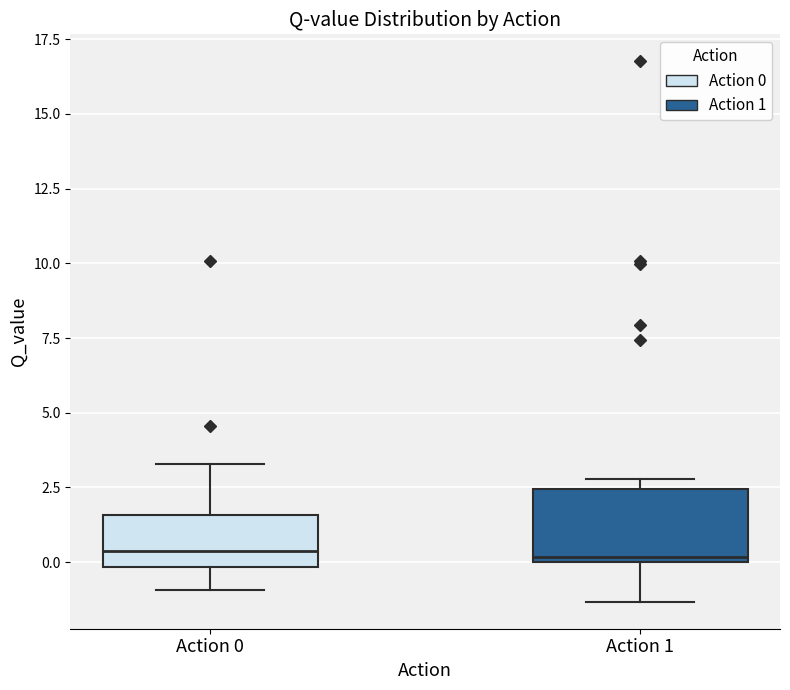

Reading left to right, transcribe this box plot: for each box, give where its median line is, the range the box spans, and where its two whiskers end, as read against the y-axis. The values are not printed on the chart, so give them approximately, as read against the axis.

Action 0: median 0.5, box 0.0 to 1.5, whiskers -1.0 to 3.5
Action 1: median 0.0 (just above the box's lower edge), box 0.0 to 2.5, whiskers -1.5 to 3.0